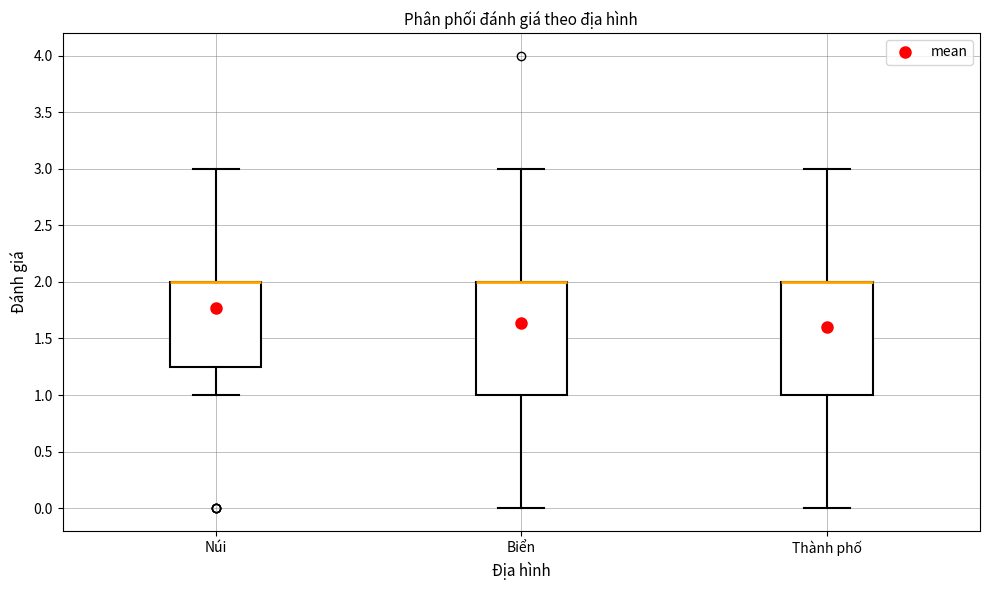

Reading left to right, read every box against the y-axis: the position of its median line, the range the box covers, and the ends of its whiskers. The values are not printed on the chart, so give them approximately, as read against the axis.

Núi: median 2.00 (drawn on the box's upper edge), box 1.25 to 2.00, whiskers 1.00 to 3.00
Biển: median 2.00 (drawn on the box's upper edge), box 1.00 to 2.00, whiskers 0.00 to 3.00
Thành phố: median 2.00 (drawn on the box's upper edge), box 1.00 to 2.00, whiskers 0.00 to 3.00